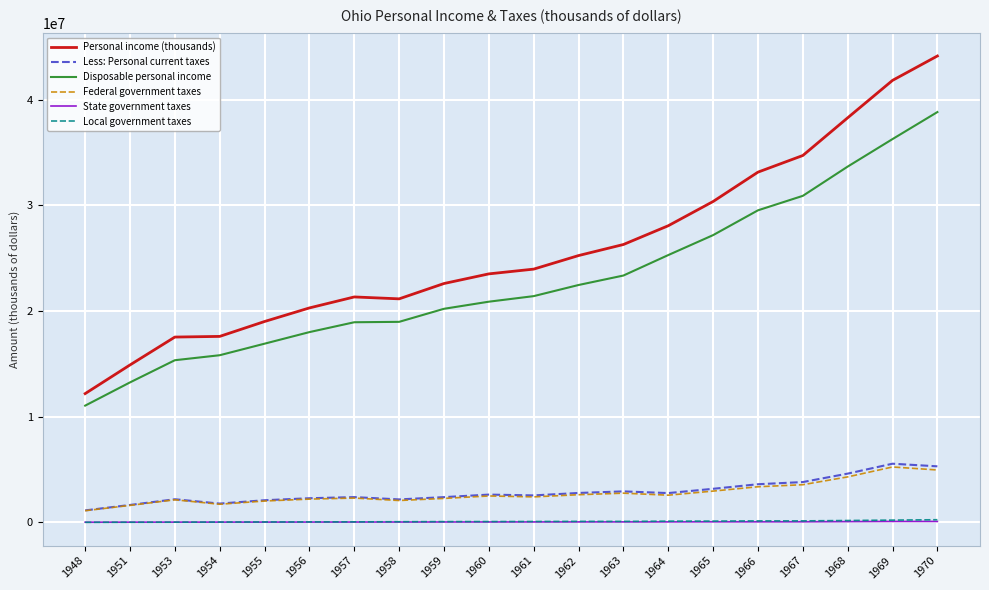

At which category is the sum across all series the highest?

1970